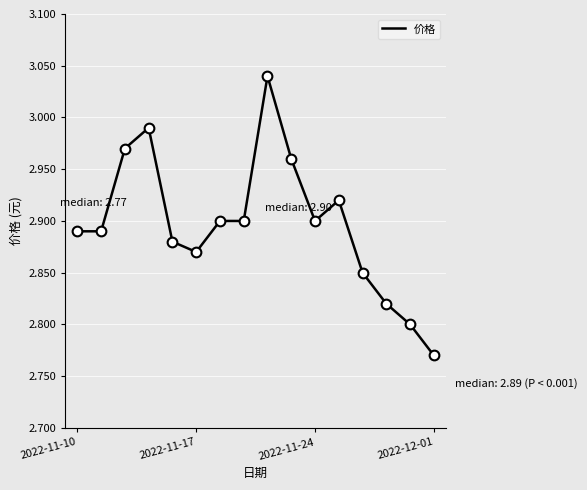

Is this an area chart (filled region under the line)?

No